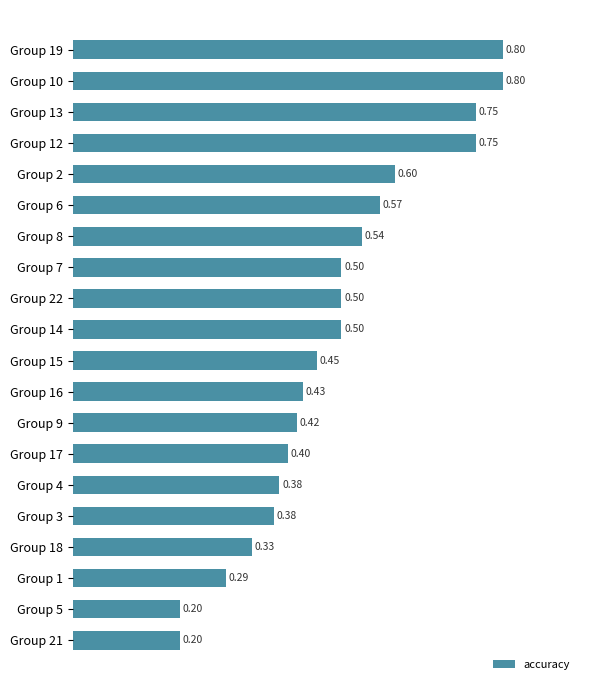

What is the average value?

0.5